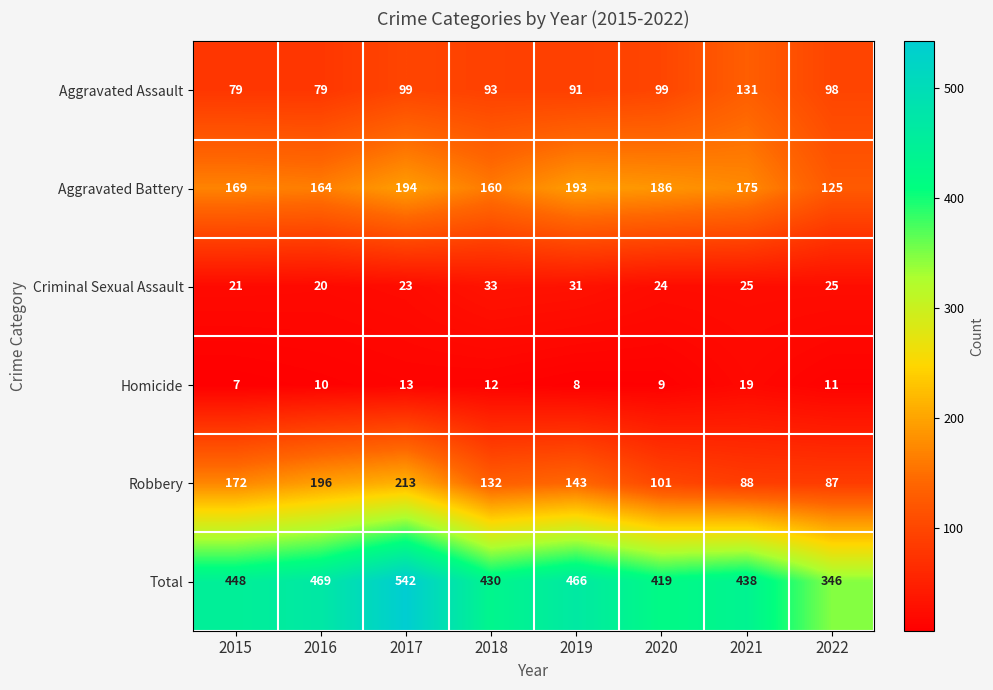

At 2016, list the series in order from smallest to largest.

Homicide, Criminal Sexual Assault, Aggravated Assault, Aggravated Battery, Robbery, Total